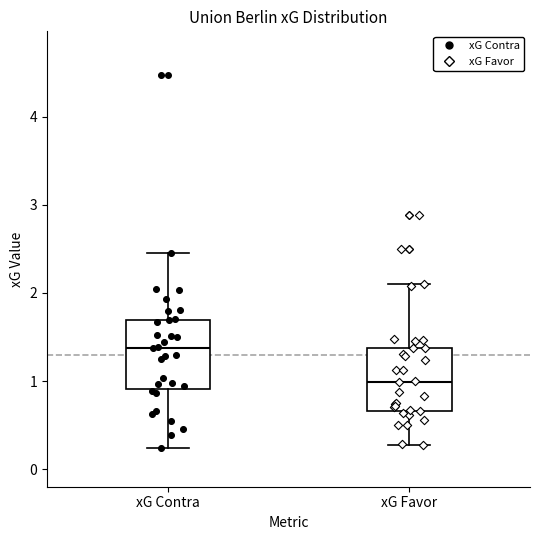

Reading left to right, read every box against the y-axis: the position of its median line, the range the box covers, and the ends of its whiskers. The values are not printed on the chart, so give them approximately, as read against the axis.

xG Contra: median 1.4, box 0.9 to 1.7, whiskers 0.2 to 2.5
xG Favor: median 1.0, box 0.7 to 1.4, whiskers 0.3 to 2.1